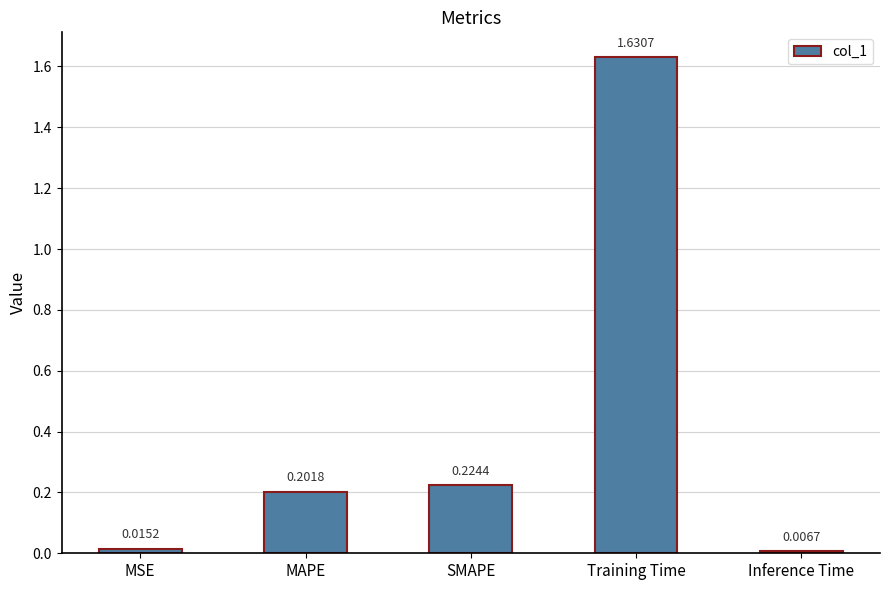

Does the chart contain stacked bars?

No